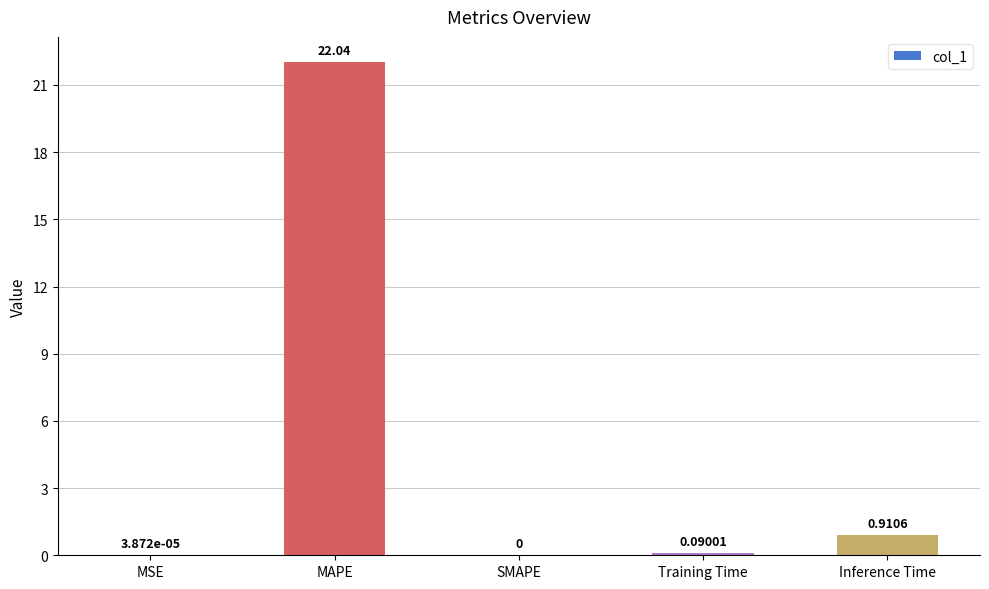

How many series are shown in this chart?

1